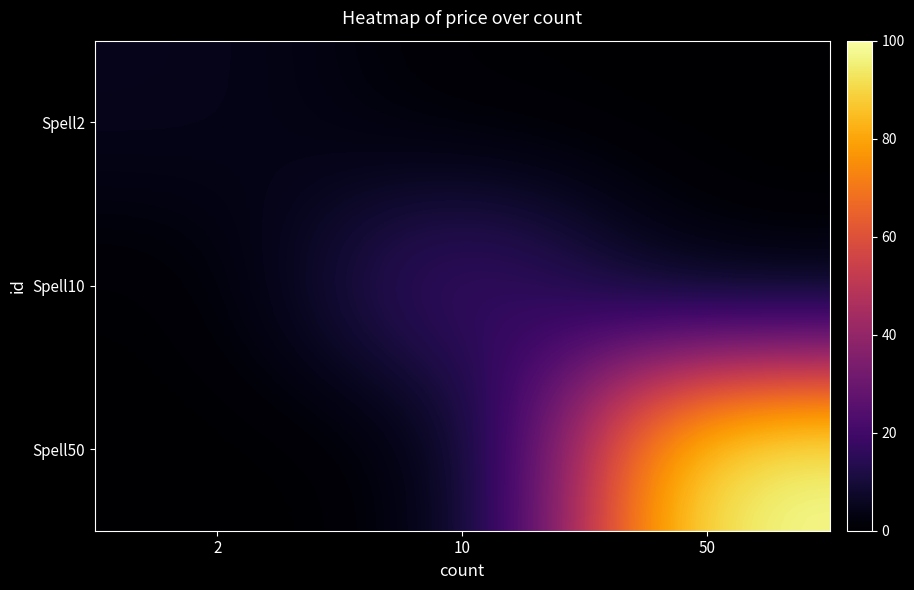

What is the total value across all series at 10?

22